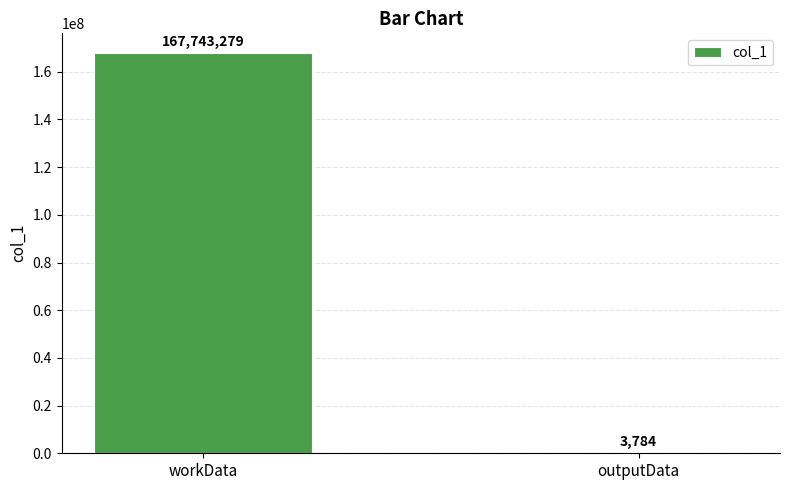

Between workData and outputData, which is larger?

workData